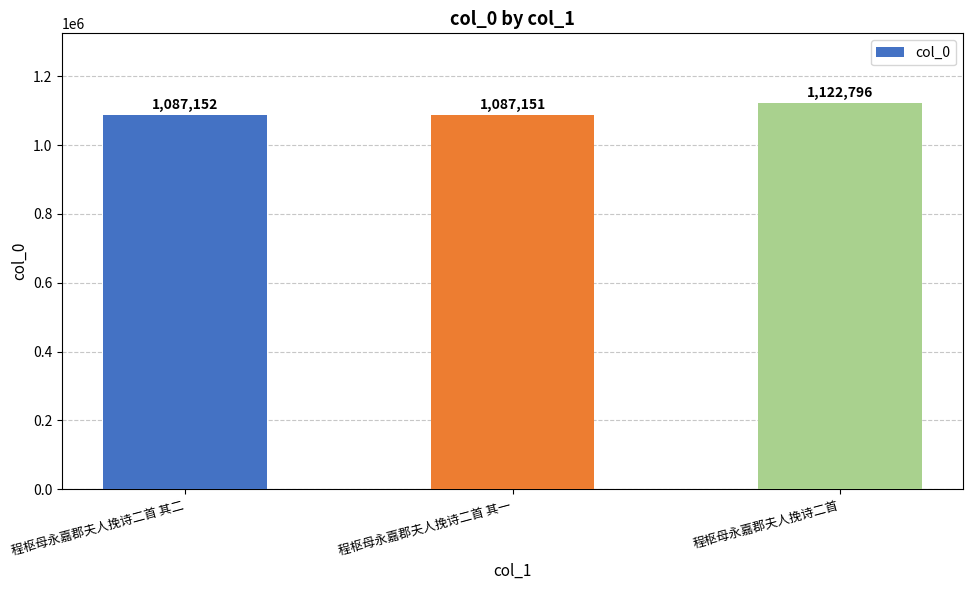

What is the smallest value displayed?

1087151